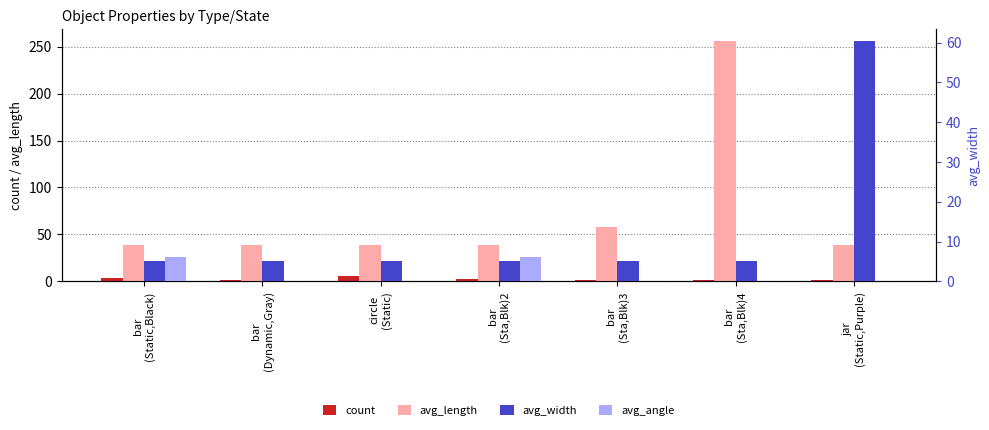

What is the spread (max minus min) of values at jar
(Static,Purple)?

60.4